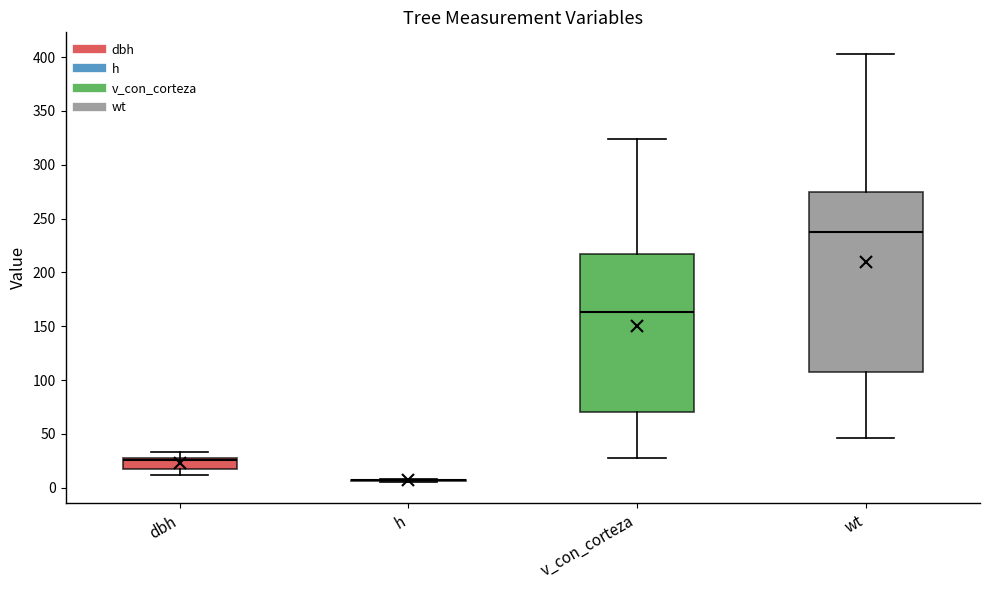

Reading left to right, transcribe this box plot: for each box, give where its median line is, the range the box spans, and where its two whiskers end, as read against the y-axis. The values are not printed on the chart, so give them approximately, as read against the axis.

dbh: median 25 (just below the box's upper edge), box 15 to 25, whiskers 10 to 35
h: box collapsed to a line at 5, whiskers 5 to 10
v_con_corteza: median 165, box 70 to 215, whiskers 25 to 325
wt: median 240, box 105 to 275, whiskers 45 to 405